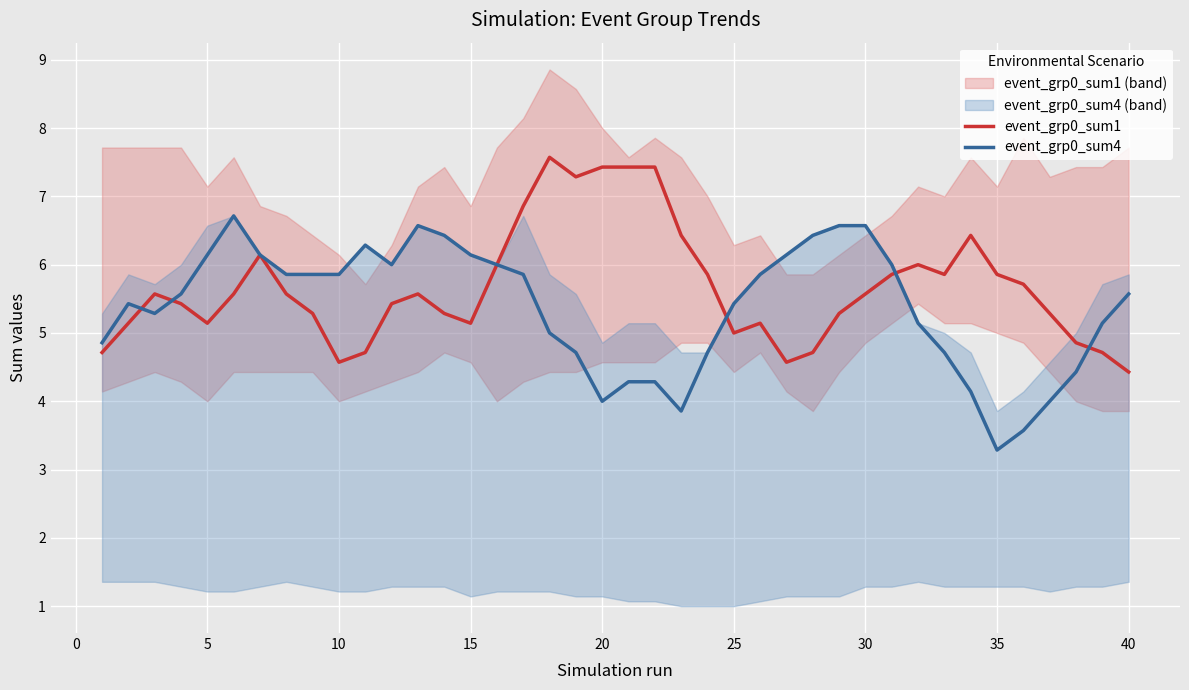

Reading left to right, transcribe all the data shown in this chart.

event_grp0_sum1: 4.7	5.1	5.6	5.4	5.1	5.6	6.1	5.6	5.3	4.6	4.7	5.4	5.6	5.3	5.1	6.0	6.9	7.6	7.3	7.4	7.4	7.4	6.4	5.9	5.0	5.1	4.6	4.7	5.3	5.6	5.9	6.0	5.9	6.4	5.9	5.7	5.3	4.9	4.7	4.4
event_grp0_sum4: 4.9	5.4	5.3	5.6	6.1	6.7	6.1	5.9	5.9	5.9	6.3	6.0	6.6	6.4	6.1	6.0	5.9	5.0	4.7	4.0	4.3	4.3	3.9	4.7	5.4	5.9	6.1	6.4	6.6	6.6	6.0	5.1	4.7	4.1	3.3	3.6	4.0	4.4	5.1	5.6